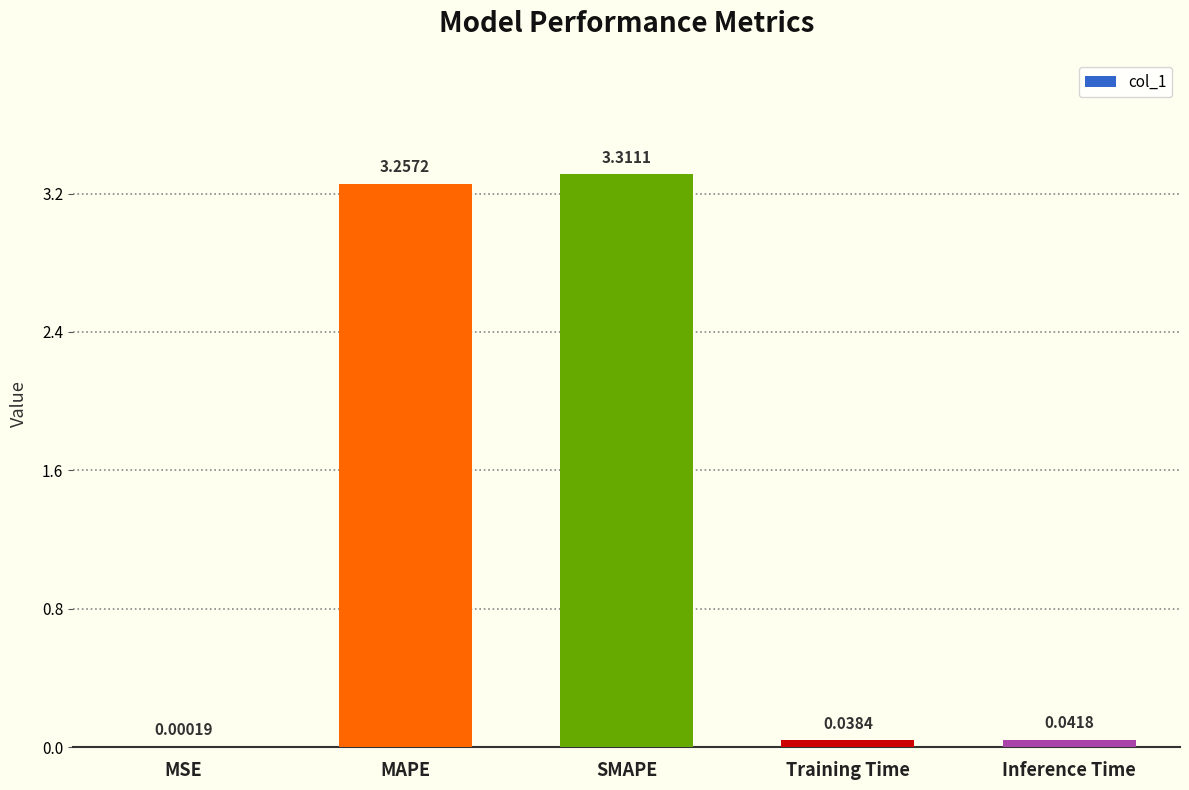

What is the sum of all values?

6.6